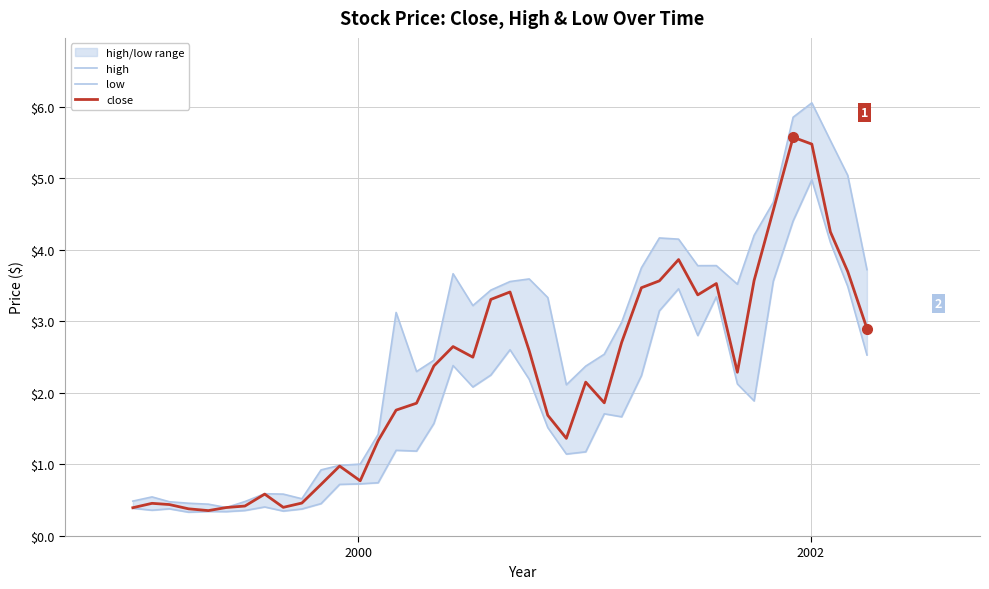

What is the lowest value of the close series?

0.4